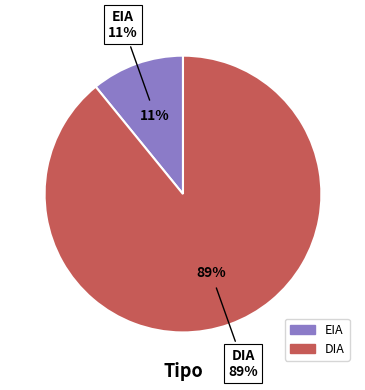

What is the ratio of the value at DIA to the value at EIA?

8.2